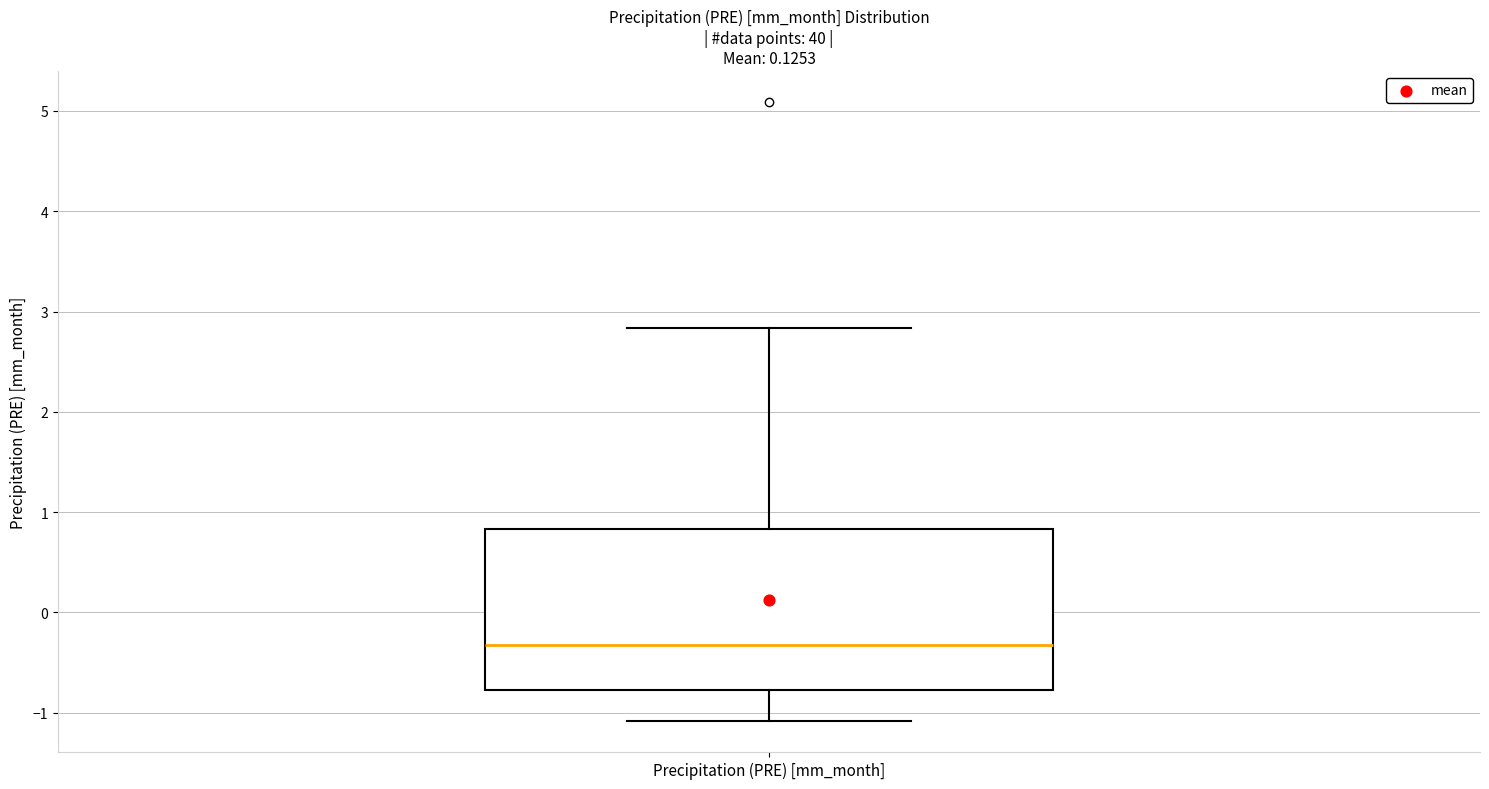

Read this box plot against the y-axis: the position of the median line, the range covered by the box, and the ends of both whiskers. The values are not printed on the chart, so give them approximately, as read against the axis.

median -0.3, box -0.8 to 0.8, whiskers -1.1 to 2.8